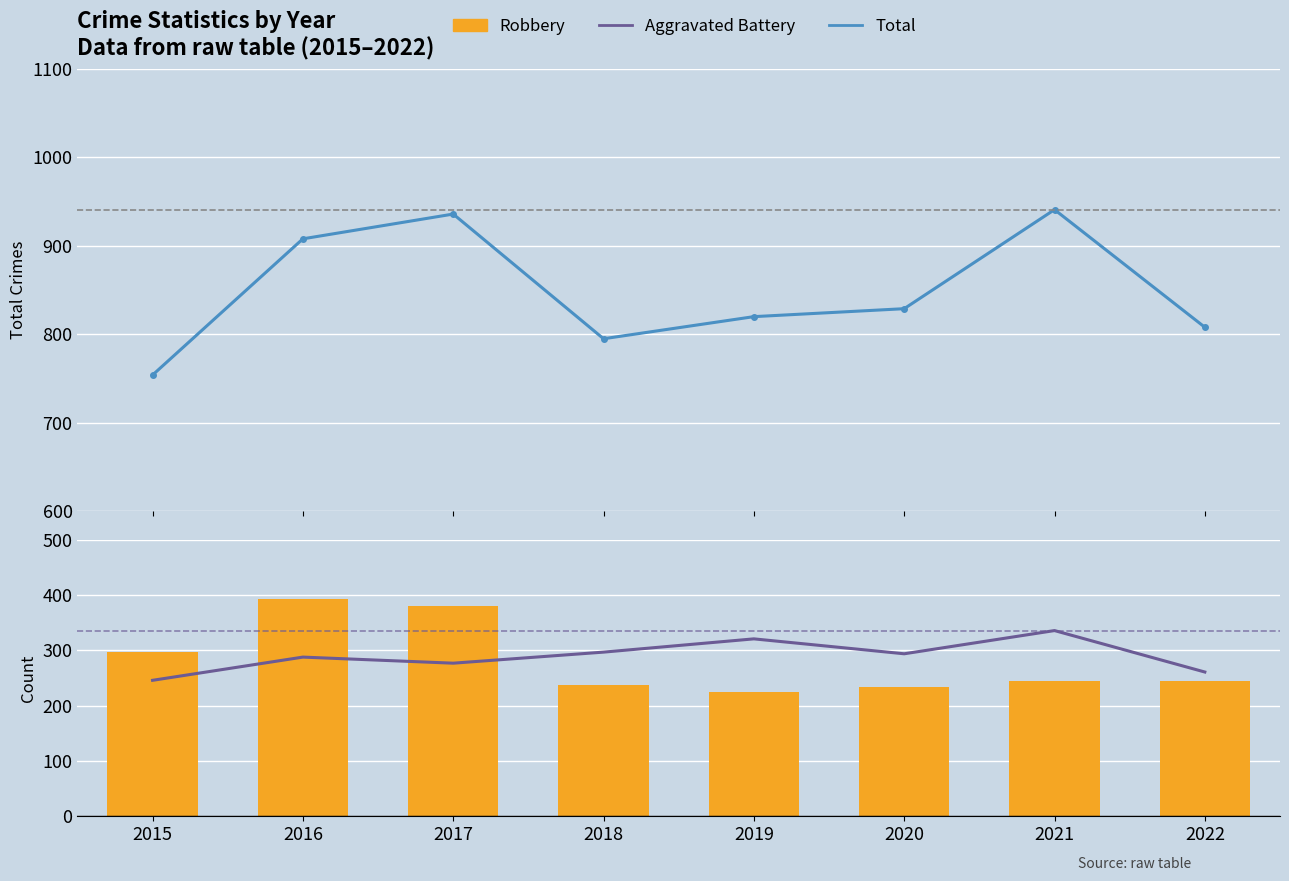

What is the maximum value for Robbery?

394